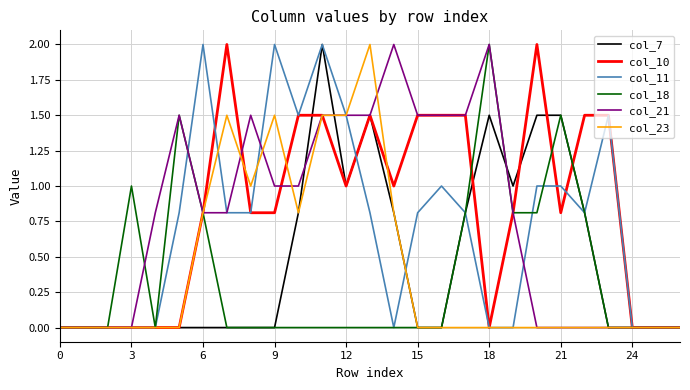

How many lines are shown in the chart?

6